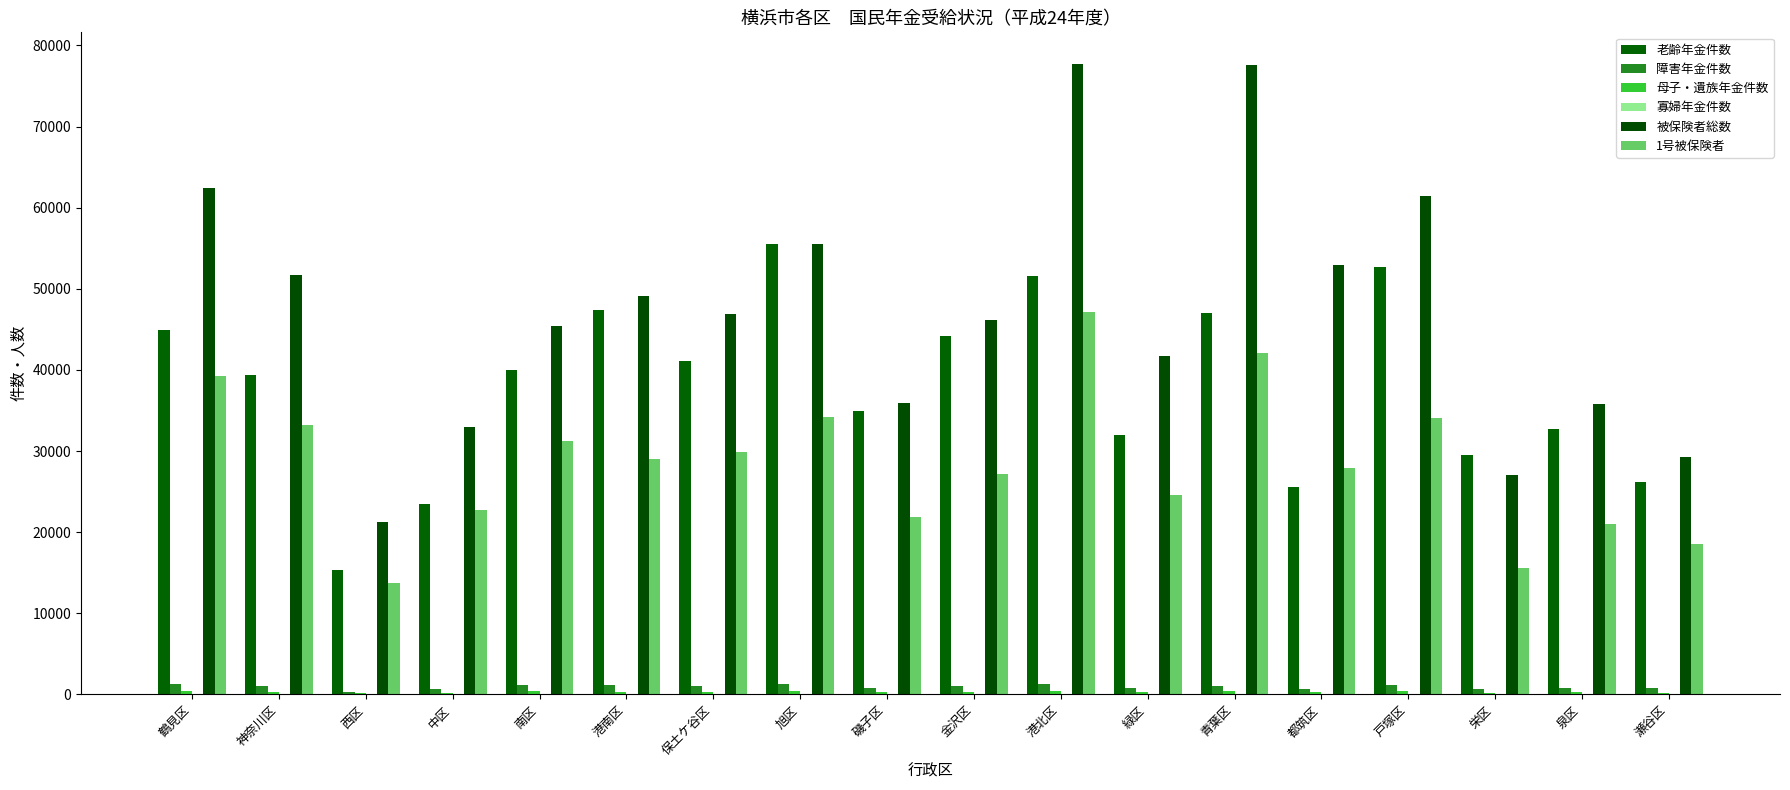

Is the value of 老齢年金件数 at 泉区 greater than the value of 被保険者総数 at 中区?

No